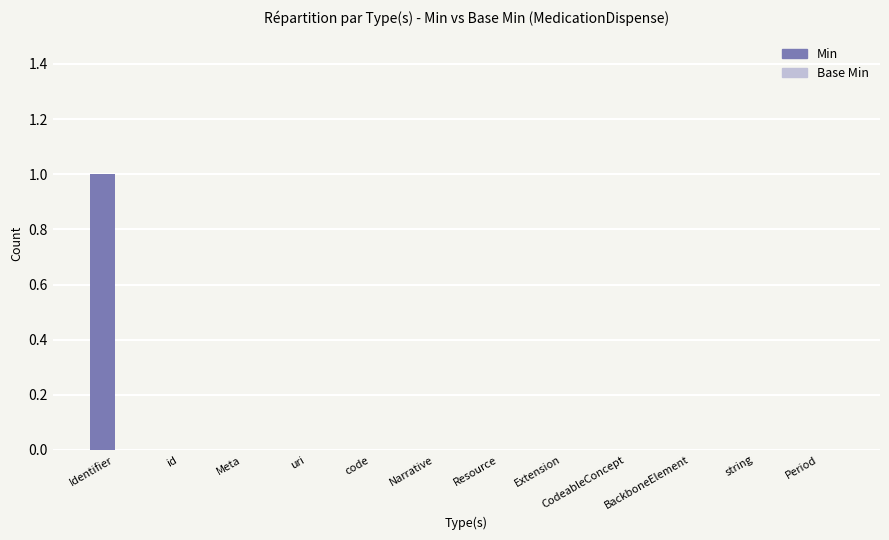

At which category does the chart reach its peak across all series?

Identifier